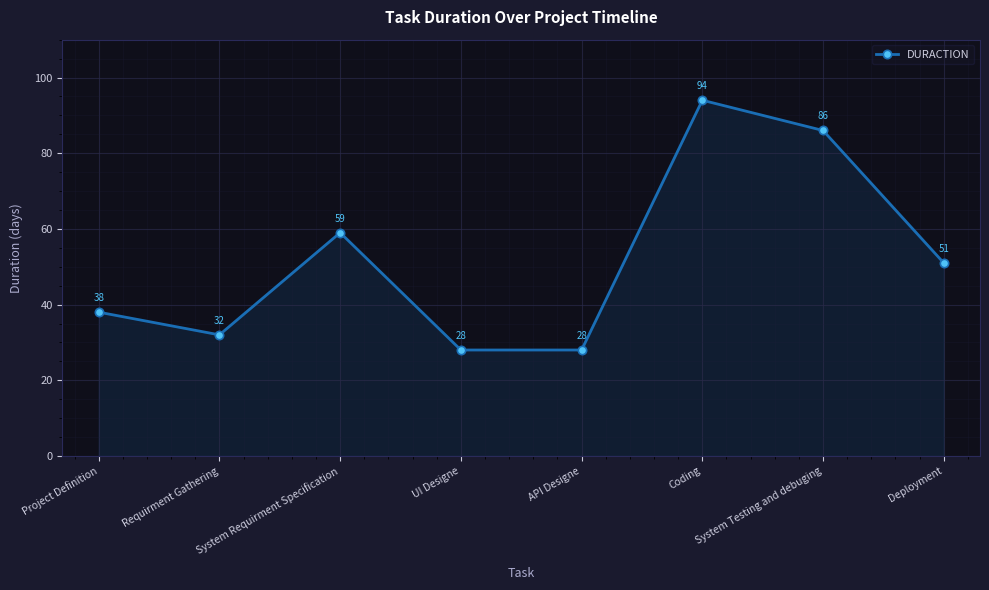

How many distinct data groups are displayed?

1